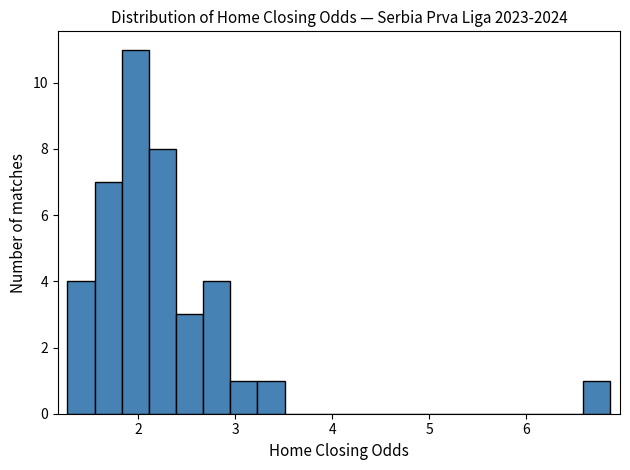

Read against the x-axis, roughly where is the centre of the tallest bar?

2.0